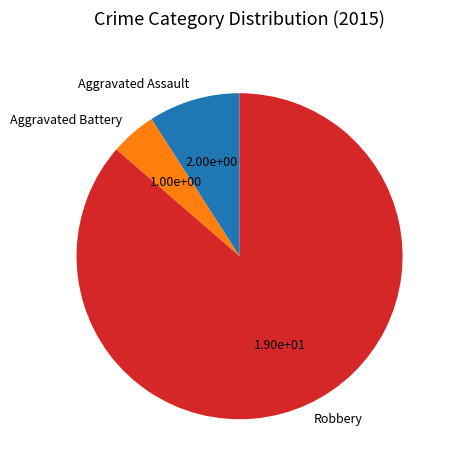

Combined, do Aggravated Assault and Aggravated Battery account for over 50%?

No